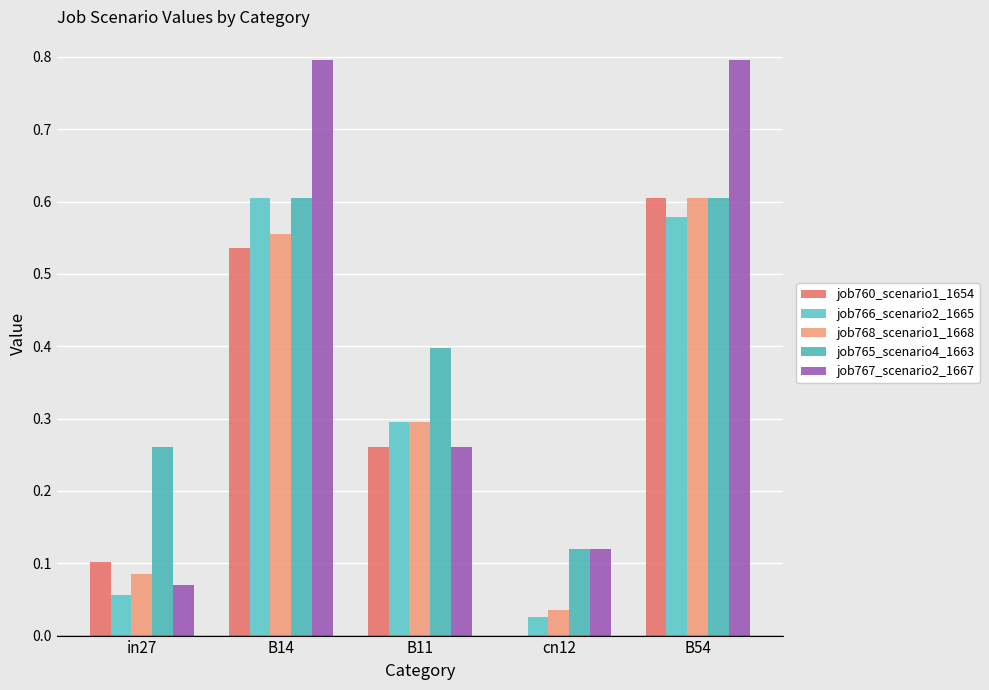

How many values in the job760_scenario1_1654 series exceed 0?

4